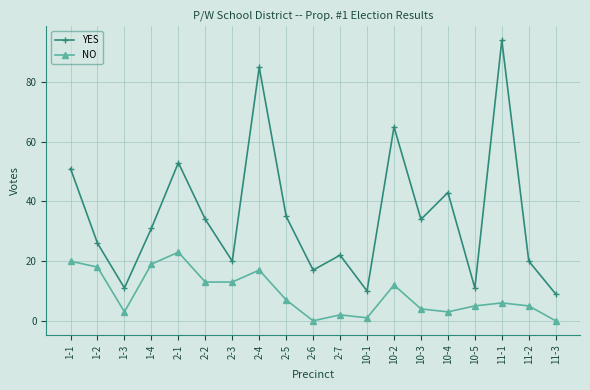

Which series has the largest range (max minus min)?

YES